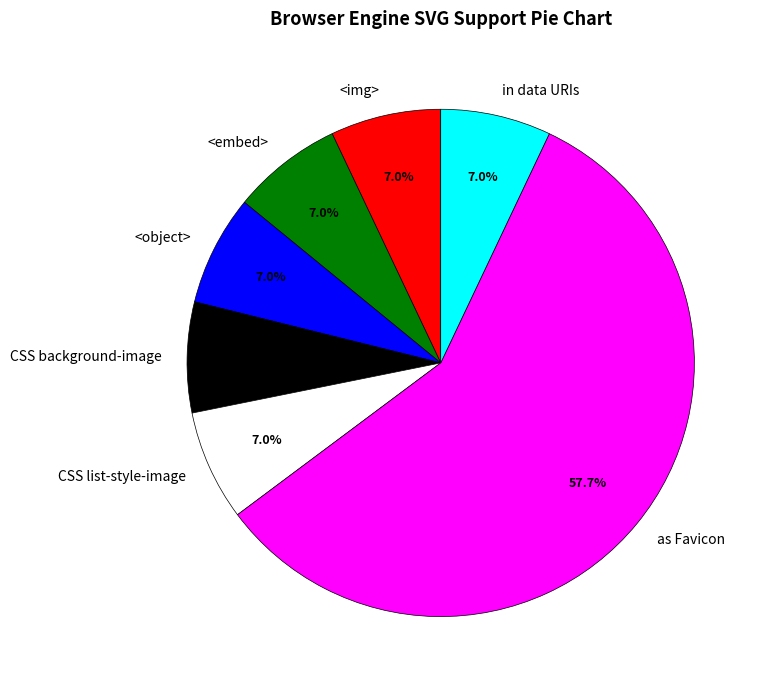

Which category has the biggest portion of the pie?

as Favicon